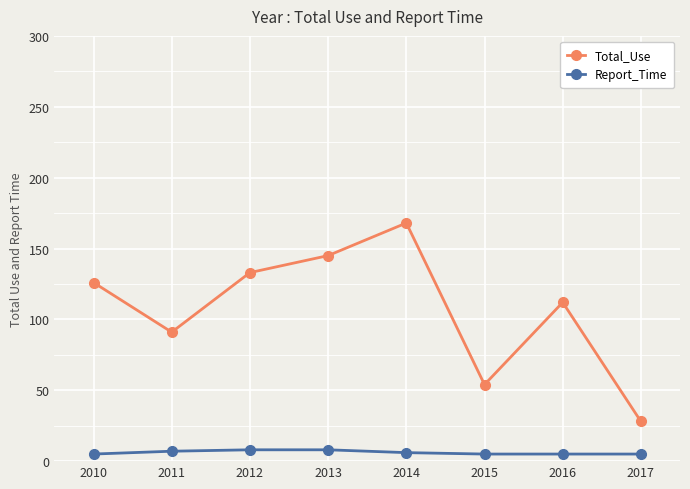

Where is Total_Use nearest to the value 98?

2011